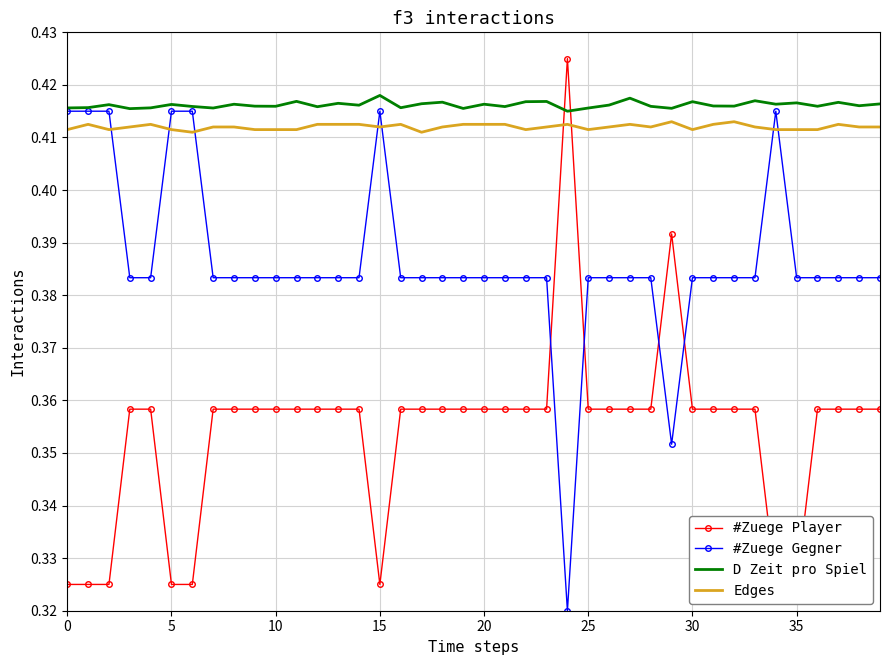

After their last crossing, which series has the higher values: Edges or #Zuege Gegner?

Edges